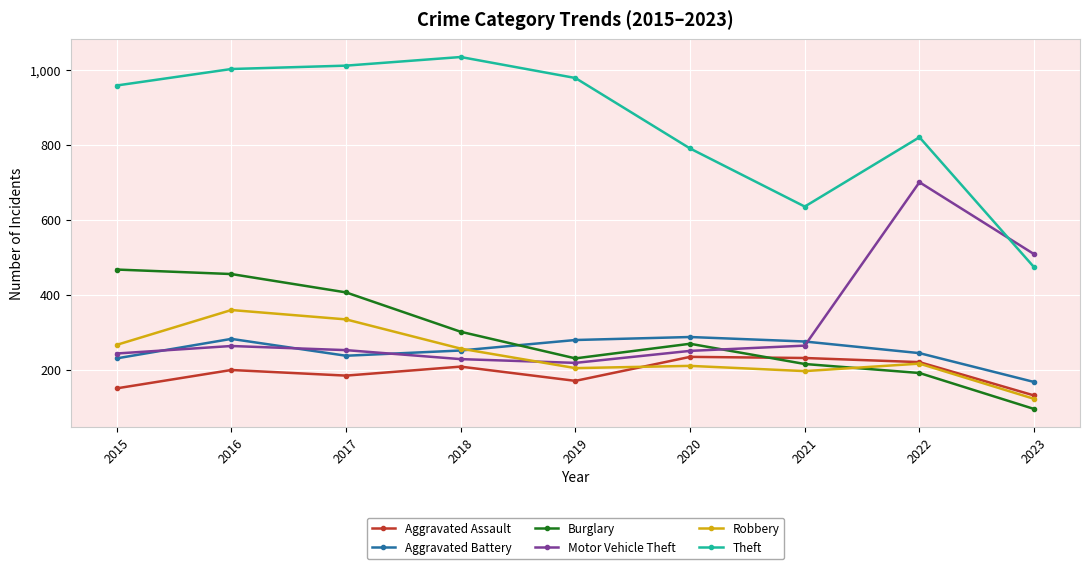

What are all the series names shown in the legend?

Aggravated Assault, Aggravated Battery, Burglary, Motor Vehicle Theft, Robbery, Theft